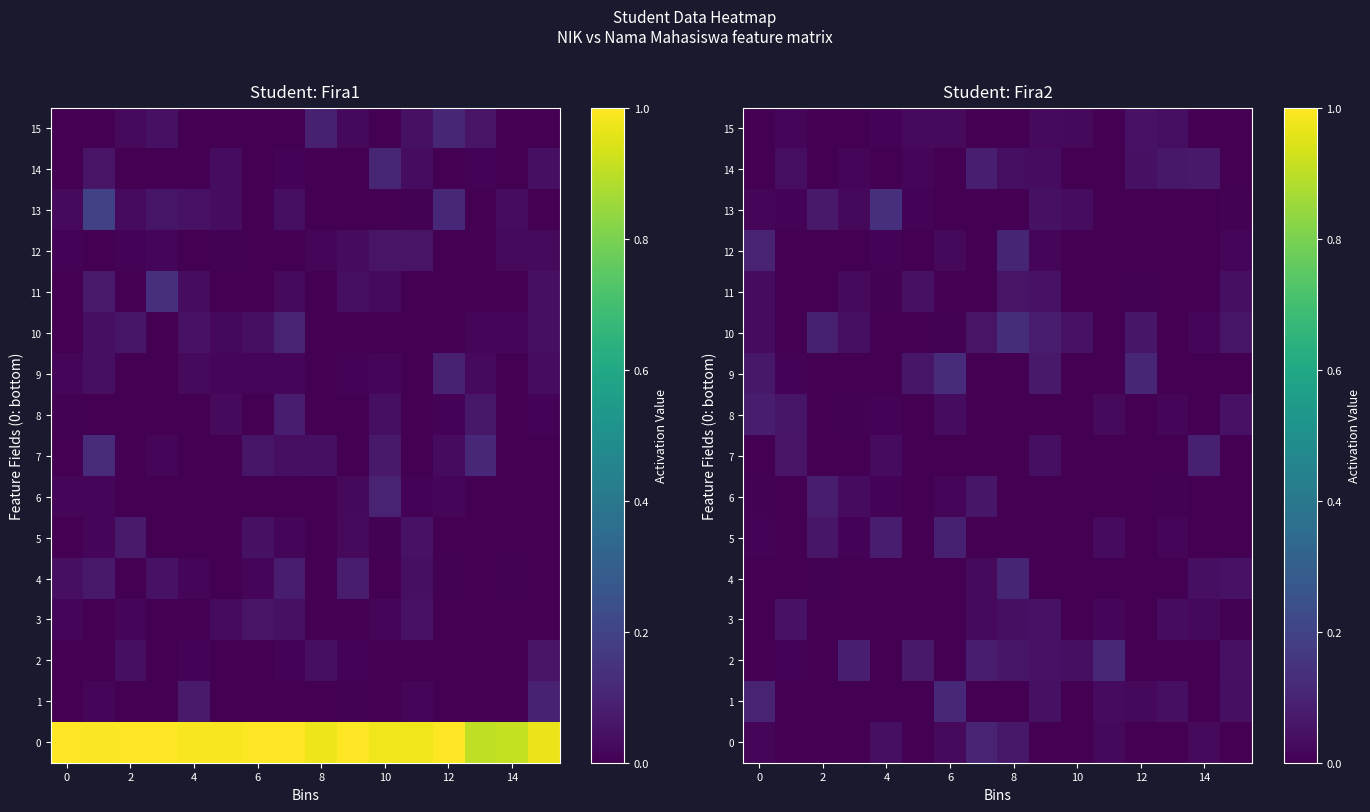

The value of 0 at 4 is 0.1. True or false?

False